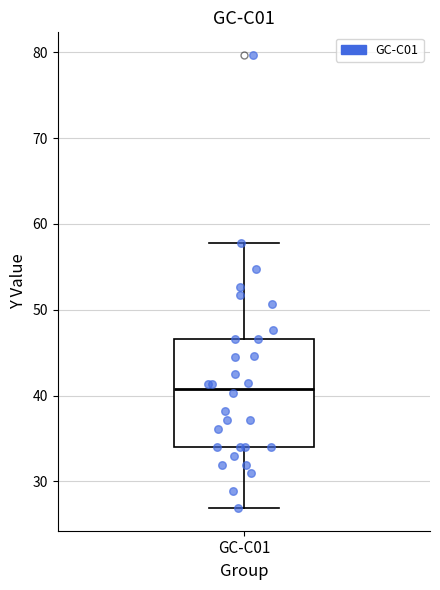

Read this box plot against the y-axis: the position of the median line, the range covered by the box, and the ends of both whiskers. The values are not printed on the chart, so give them approximately, as read against the axis.

median 41, box 34 to 47, whiskers 27 to 58